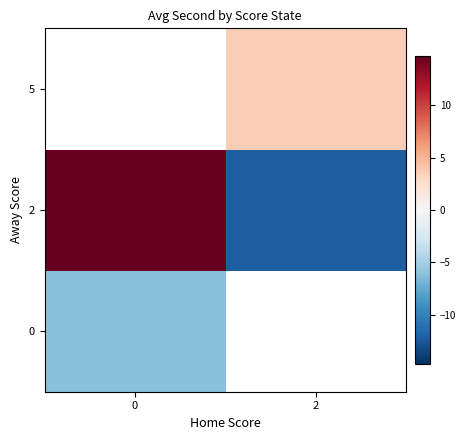

What is the difference between the maximum and minimum values in the 2 series?

27.0